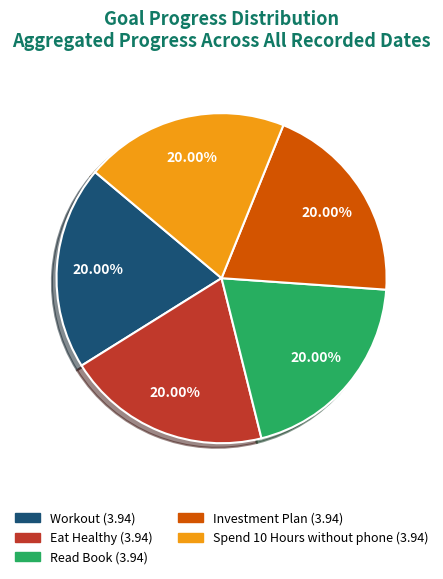

Is there any slice that represents more than half of the pie?

No